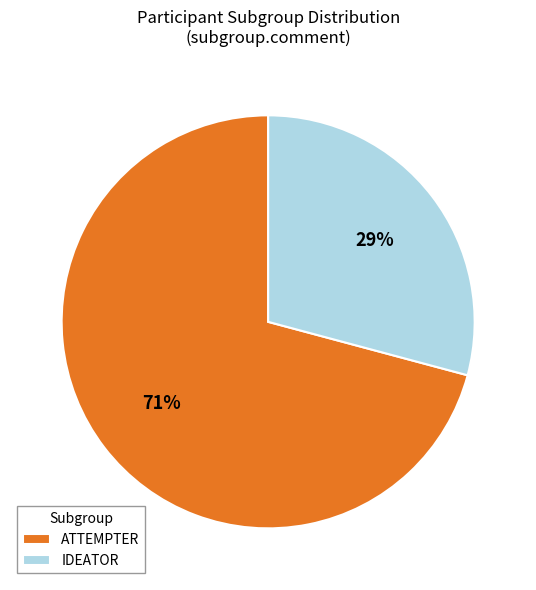

Count the number of slices in the pie.

2